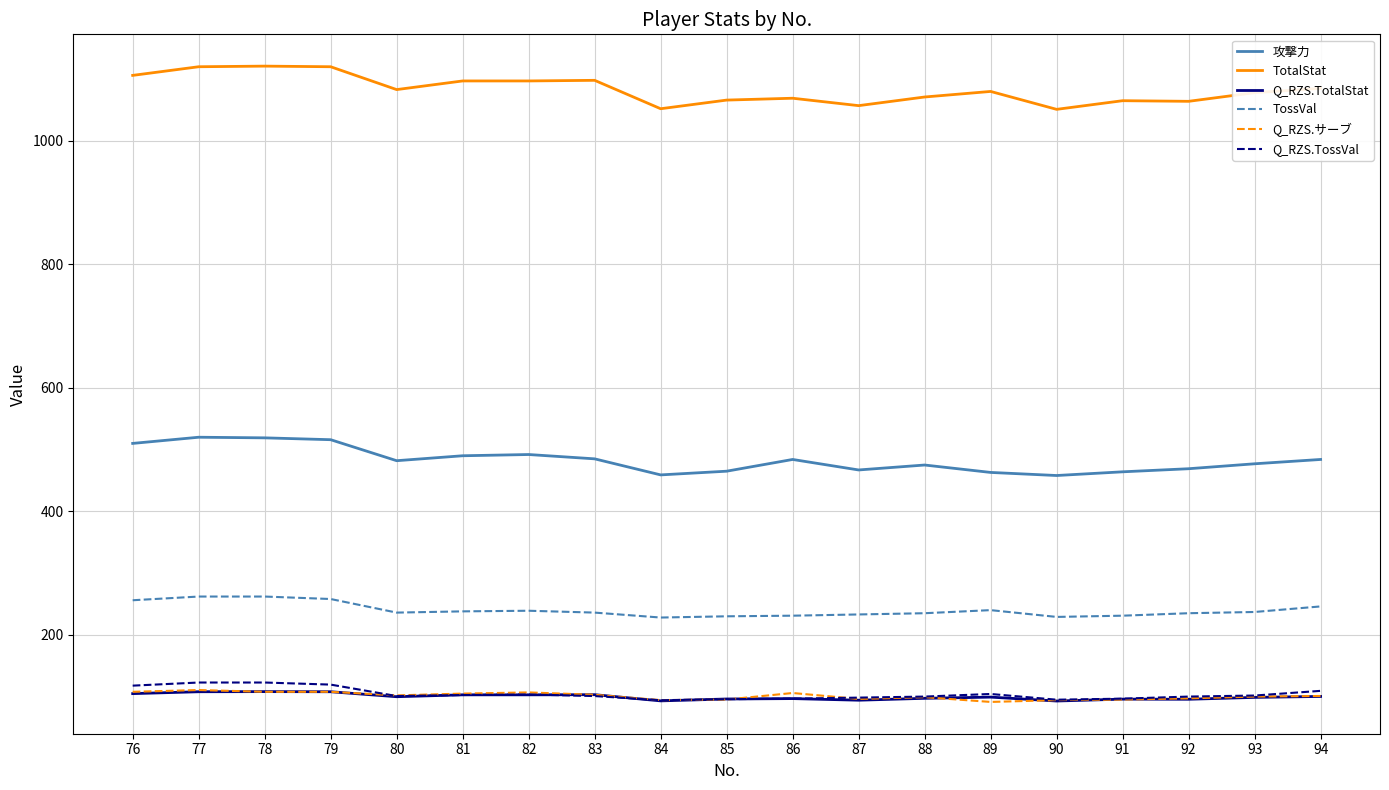

True or false: Q_RZS.TotalStat and TotalStat cross at least once.

False